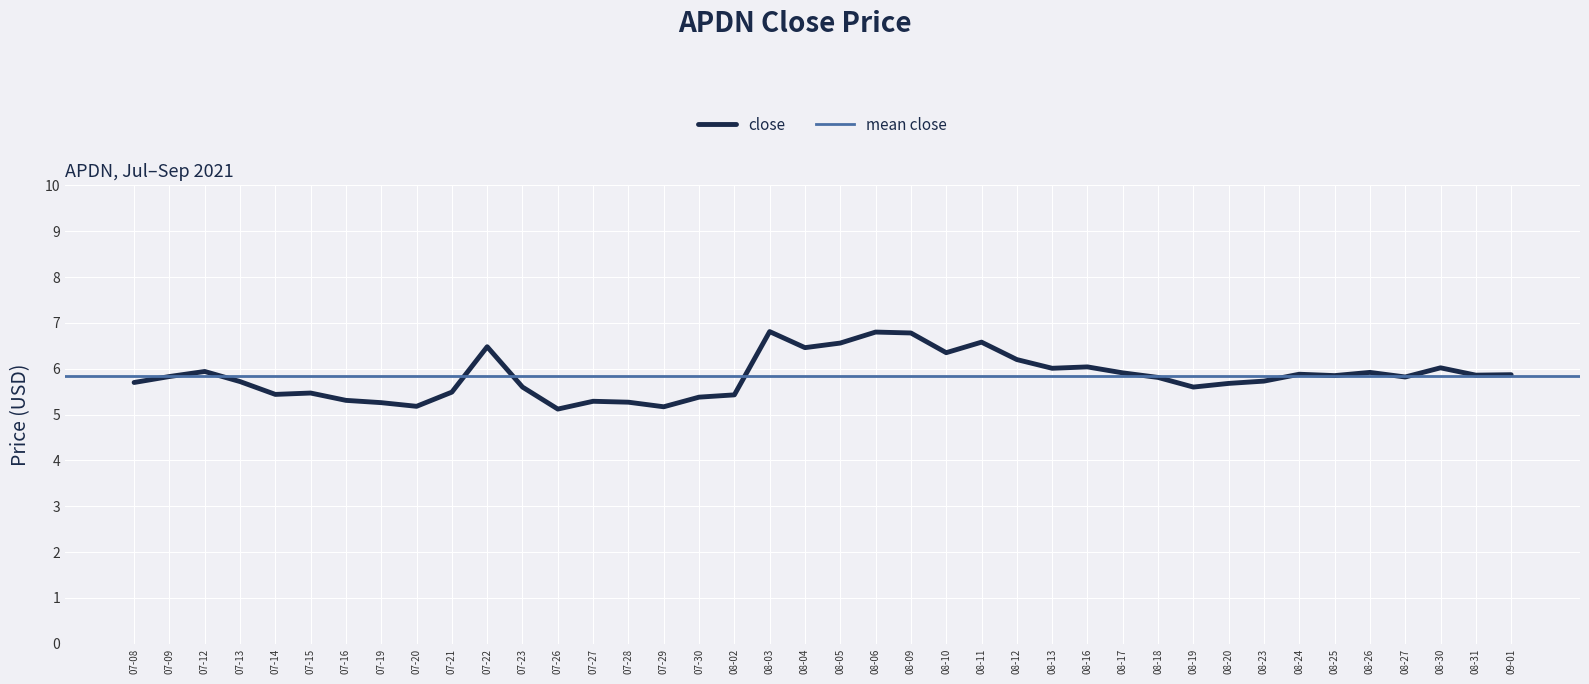

How many data points does each series have?

40